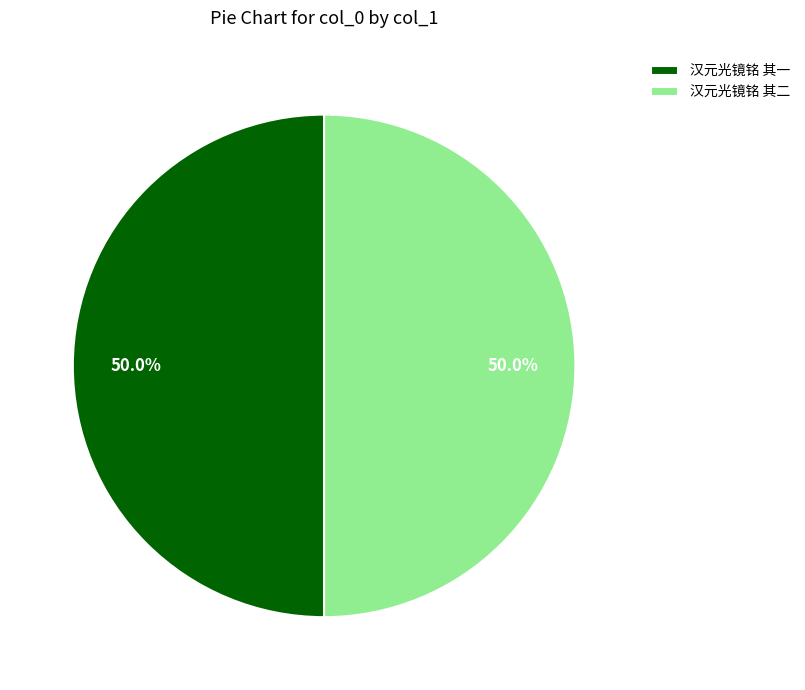

Approximately how many times larger is the value at 汉元光镜铭 其一 compared to 汉元光镜铭 其二?

1.0